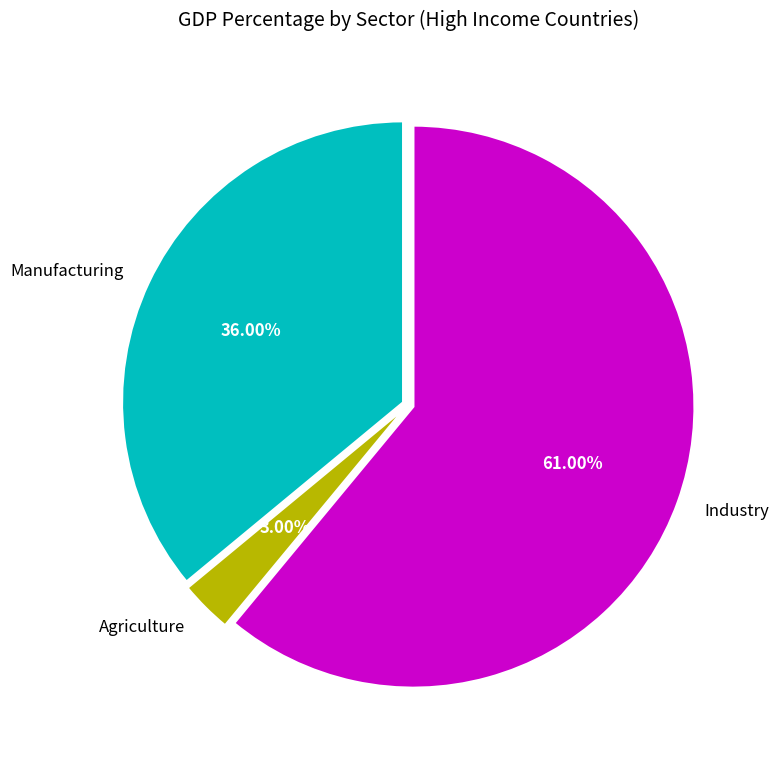

Rank the categories by value from lowest to highest.

Agriculture, Manufacturing, Industry